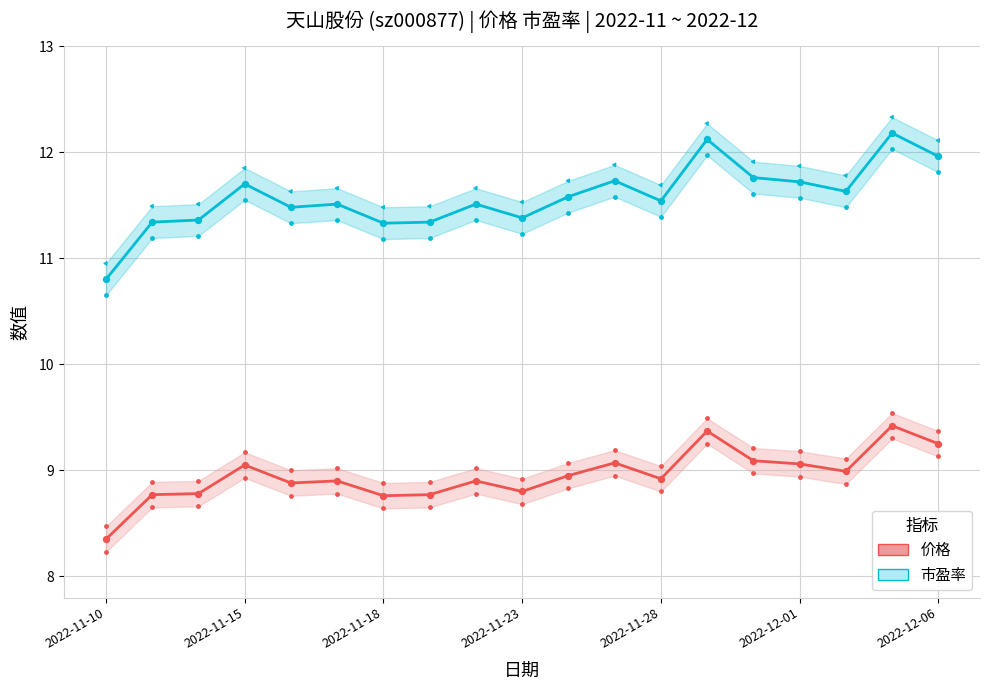

At how many categories does at least one series exceed 8?

19